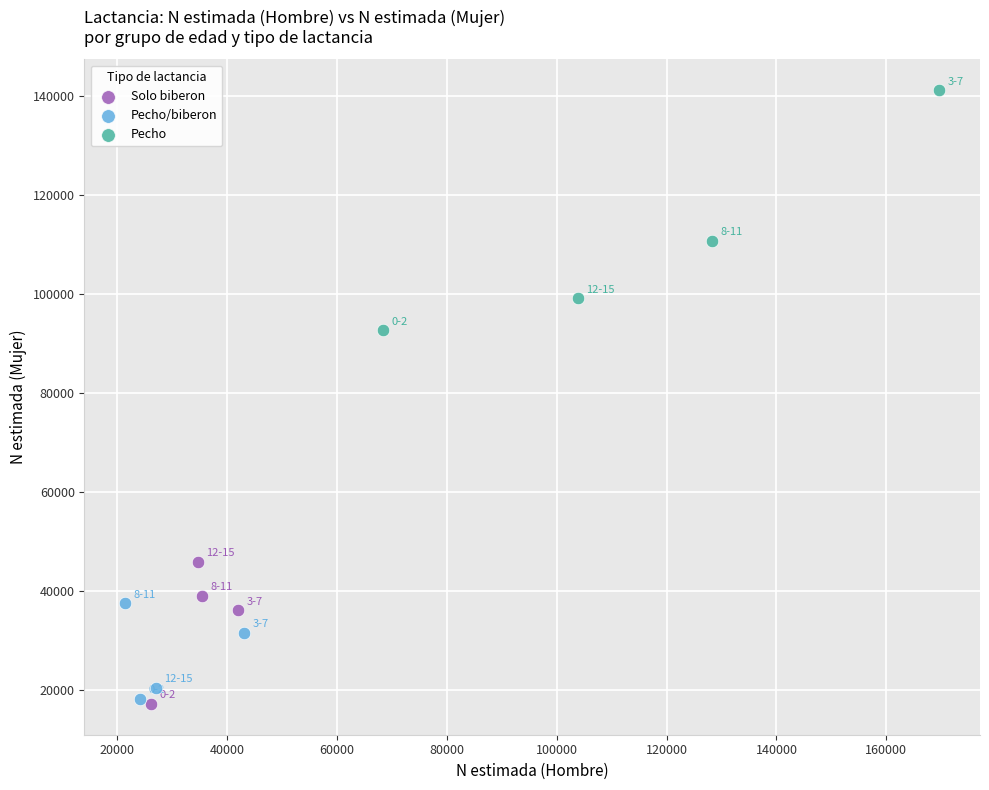

Which series has the largest Y range (max minus min)?

Pecho